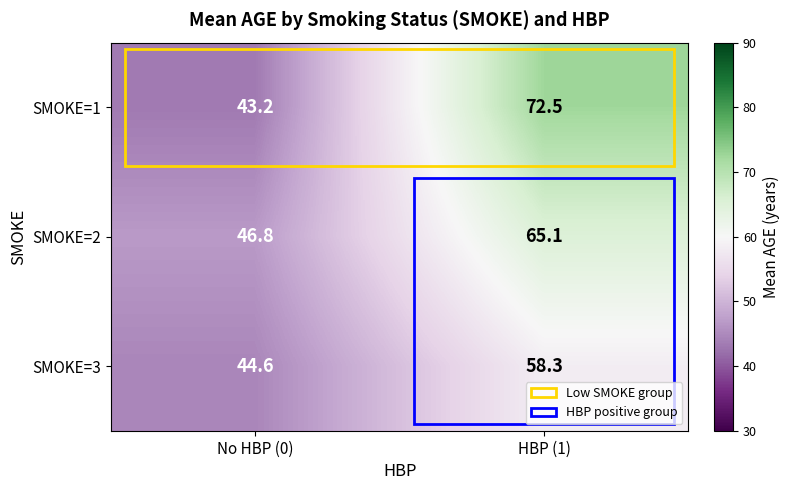

What is the smallest value displayed?

43.2